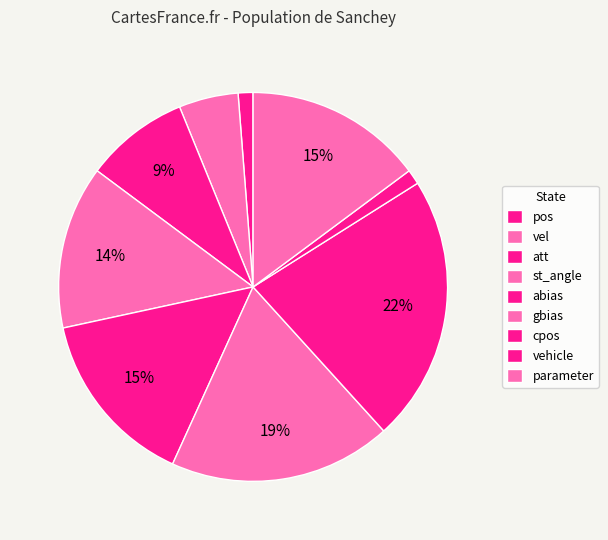

Is it true that abias is 15% of the pie?

True